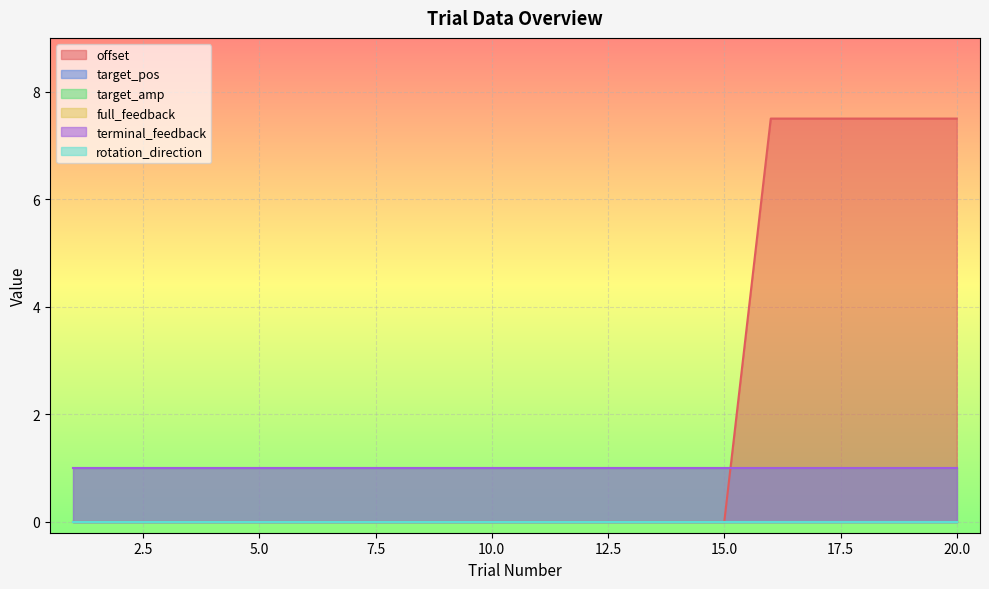

True or false: target_pos has more than 1 interior local peaks.

False